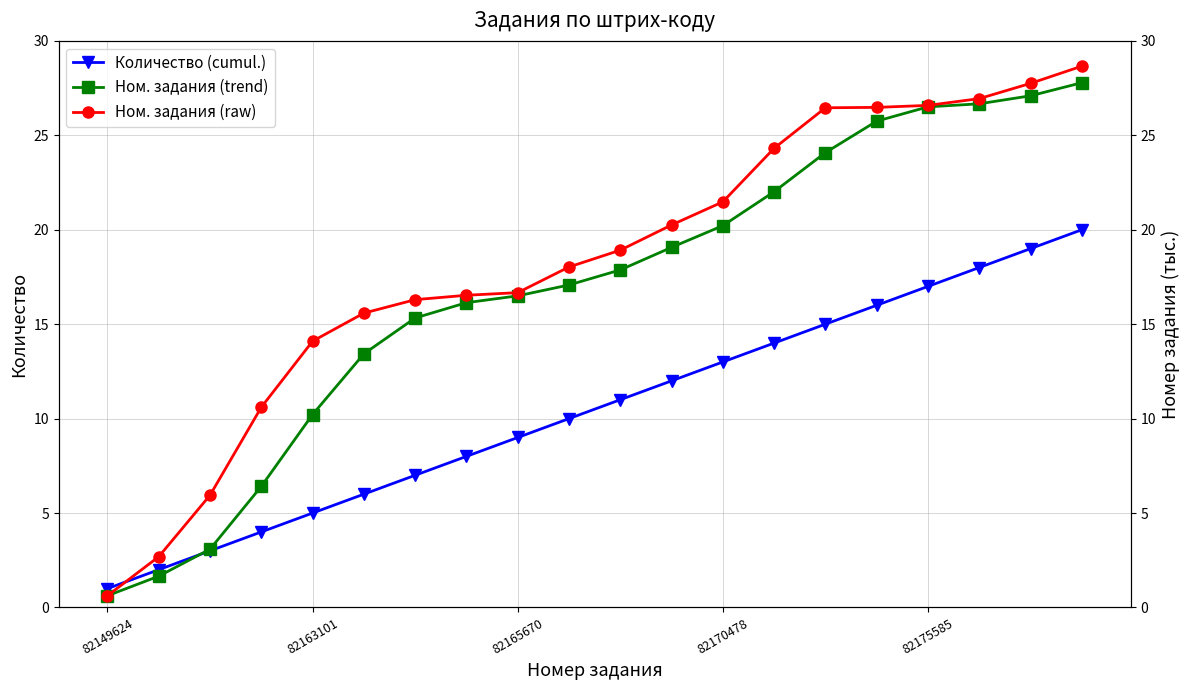

What are all the series names shown in the legend?

Количество (cumul.), Ном. задания (trend), Ном. задания (raw)